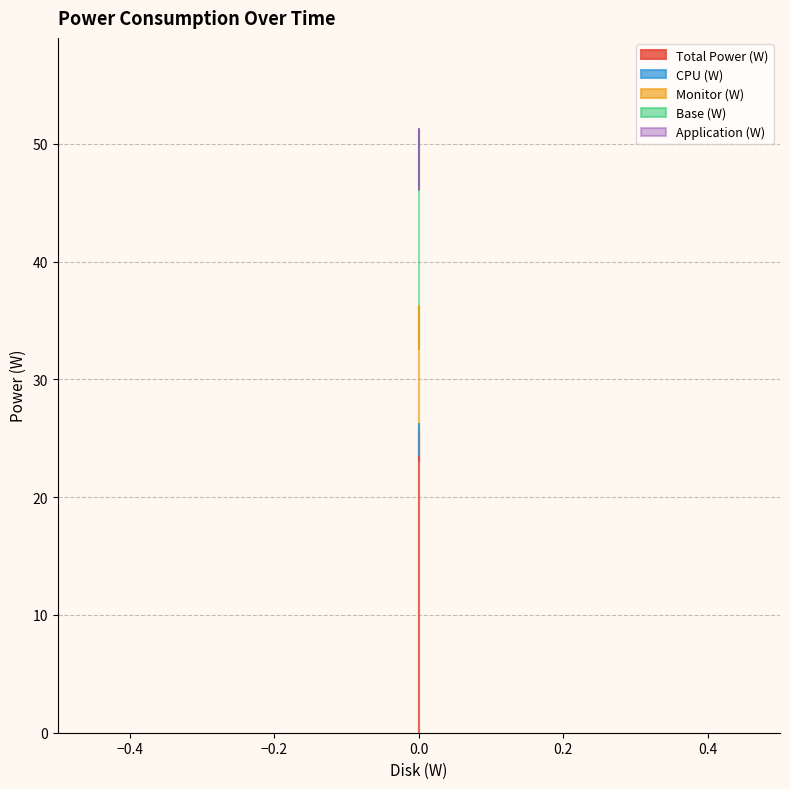

Reading left to right, list all the values displayed in this chart.

Total Power (W): 0=36.2	0=36.2	0=32.6
CPU (W): 0=25.6	0=25.6	0=23.0
Monitor (W): 0=26.2	0=26.2	0=23.6
Base (W): 0=51.3	0=51.3	0=46.2
Application (W): 0=51.2	0=51.2	0=46.1